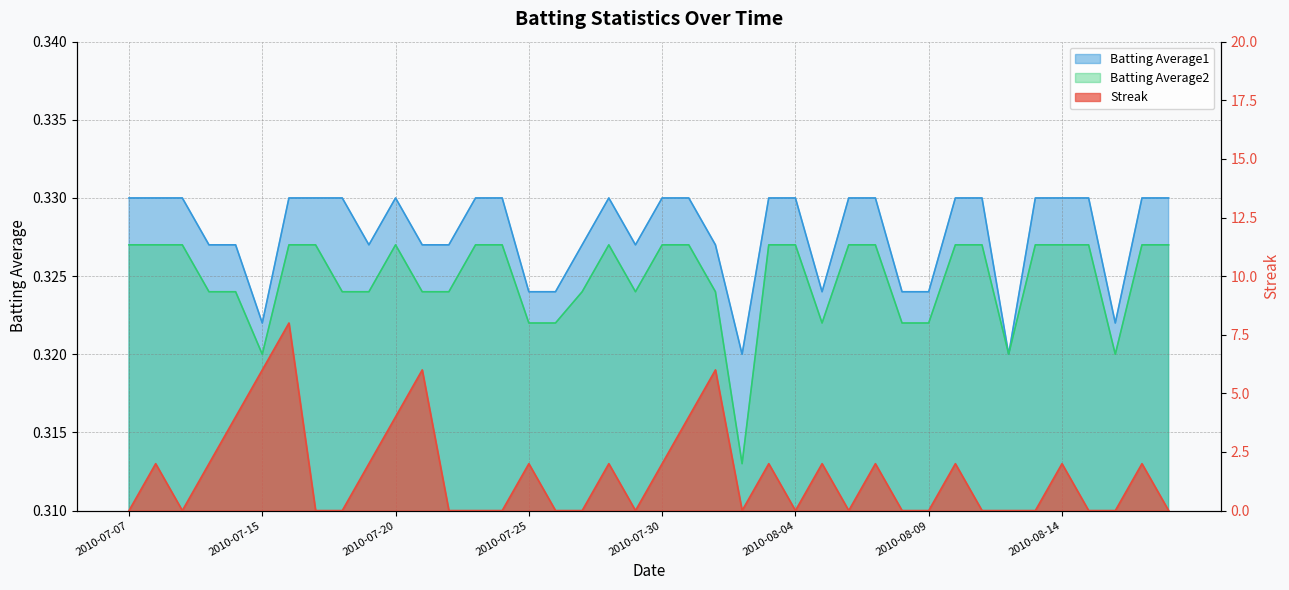

Which series changed the most between 2010-07-09 and 2010-07-31?

Streak